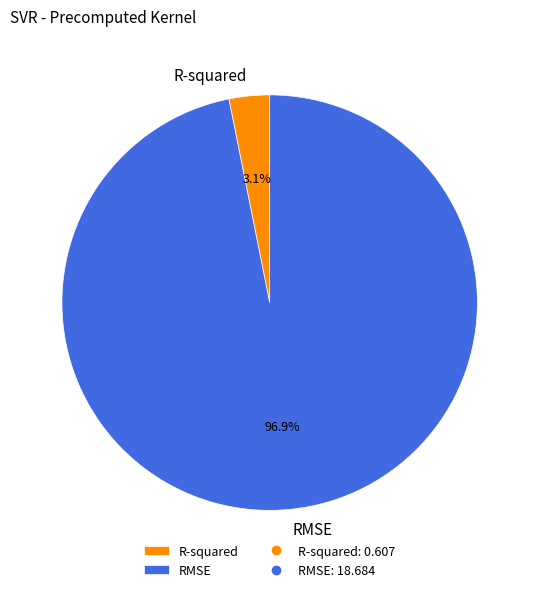

Combined, what portion of the pie is RMSE and R-squared?

100.0%